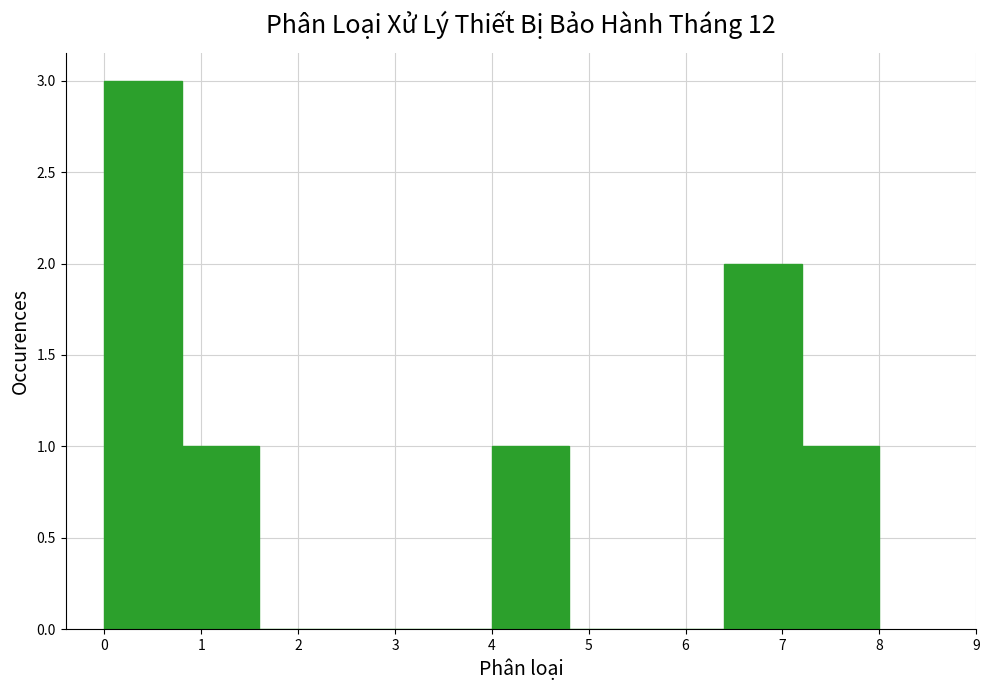

Reading left to right, list every bar in this chart as the range it spans on the x-axis followed by its height. The values are not printed on the chart, so give them approximately, as read against the axis.

0.0 to 0.8: 3
0.8 to 1.6: 1
1.6 to 2.4: 0
2.4 to 3.2: 0
3.2 to 4.0: 0
4.0 to 4.8: 1
4.8 to 5.6: 0
5.6 to 6.4: 0
6.4 to 7.2: 2
7.2 to 8.0: 1